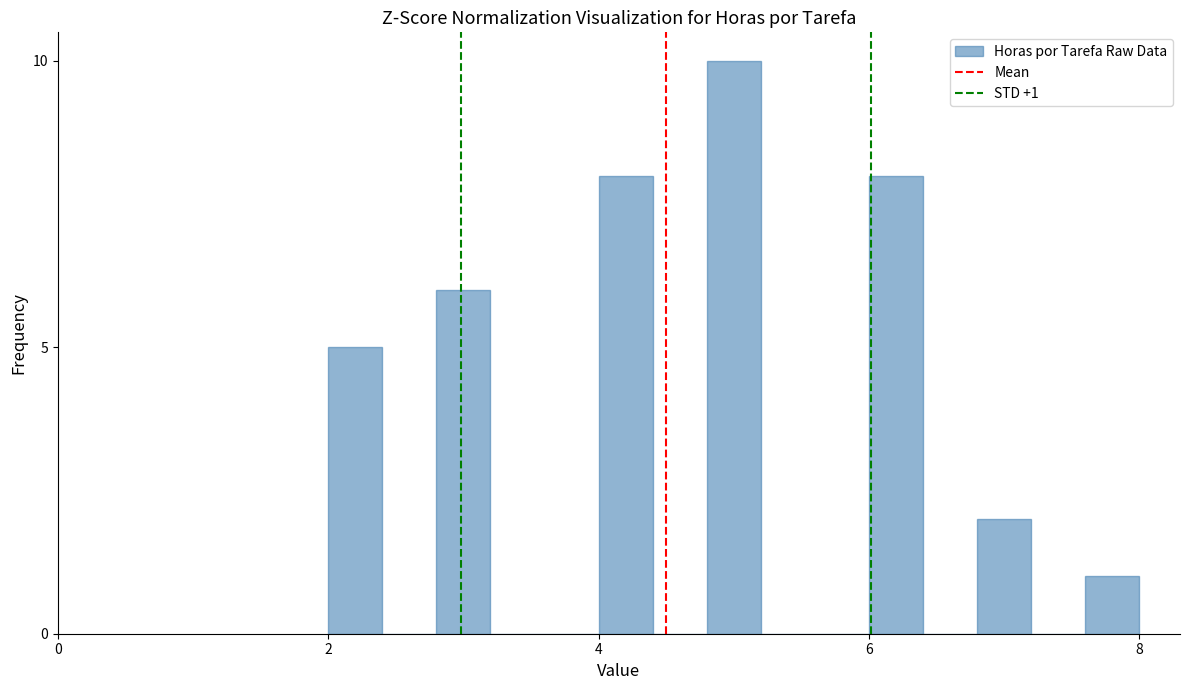

Around what value on the x-axis is the tallest bar? Give the approximate position of its centre, as read against the axis.

5.0